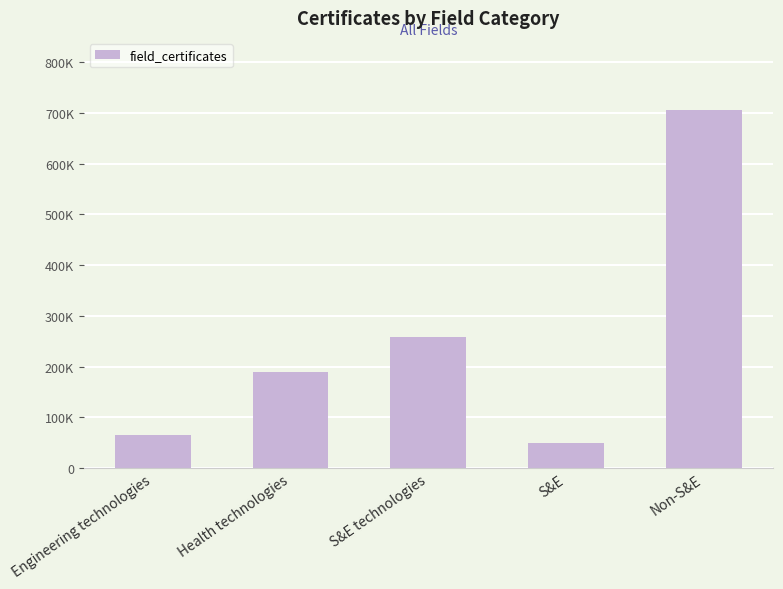

What is the difference between the maximum and minimum values?

656224